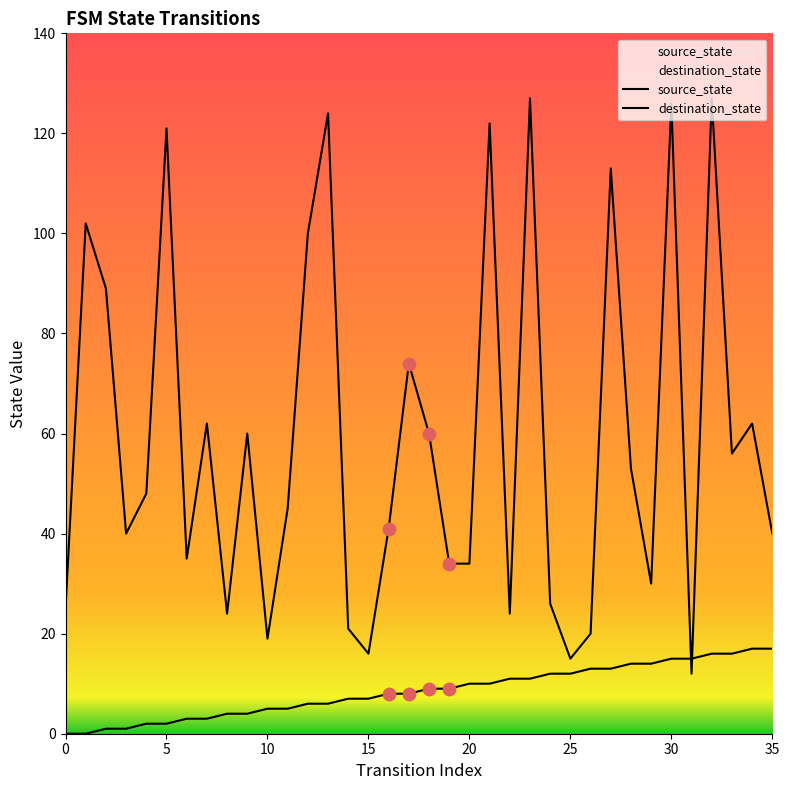

Which series has the largest total across all categories?

destination_state